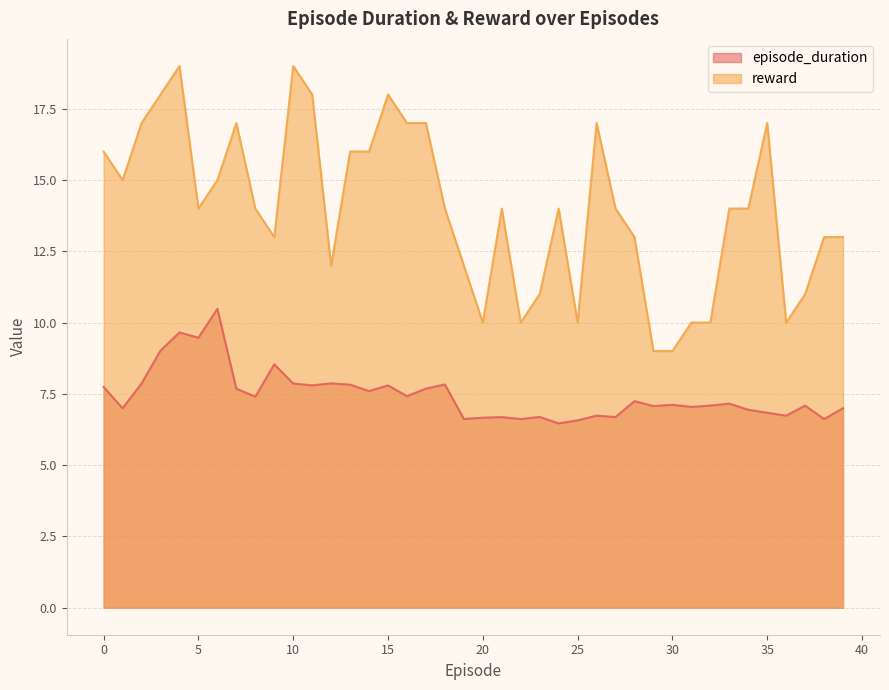

List the series in order of their overall mean, lowest first.

episode_duration, reward